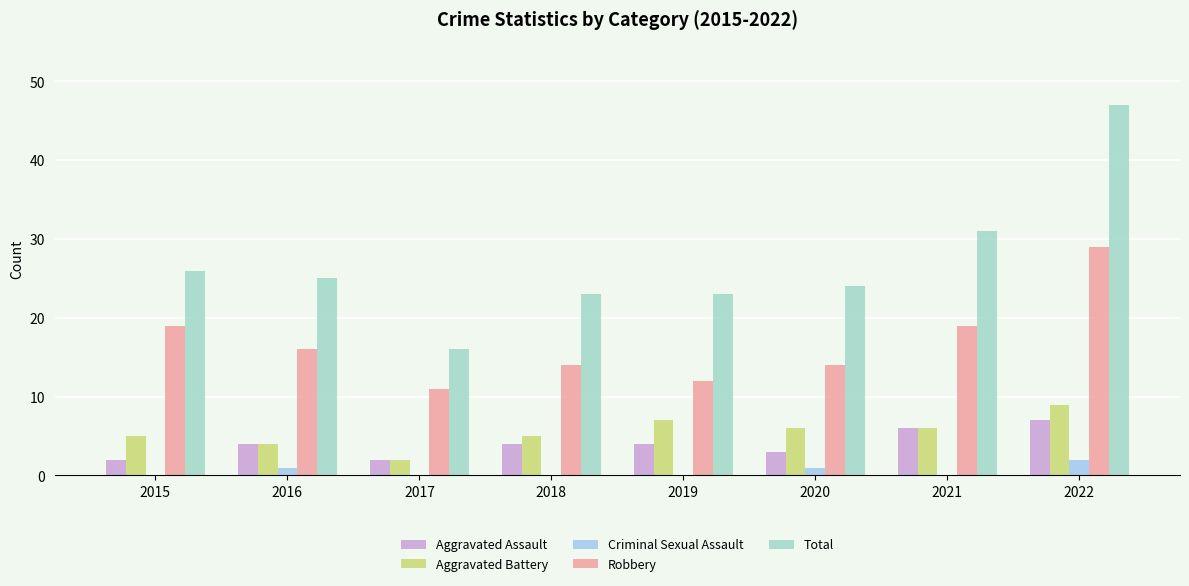

Which series has the largest total across all categories?

Total